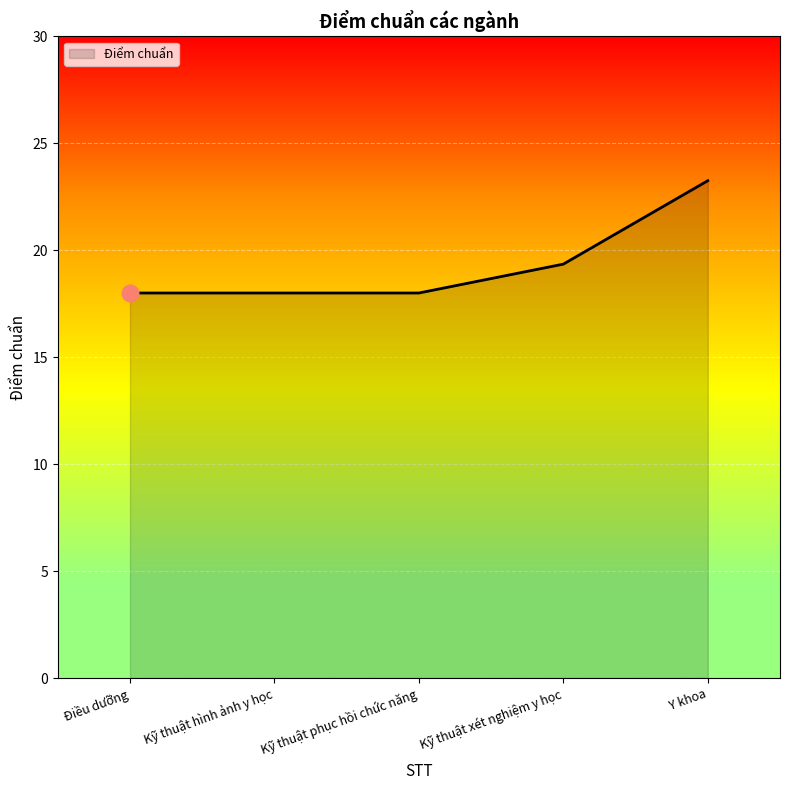

True or false: there are more than 1 points higher than both neighbors.

False